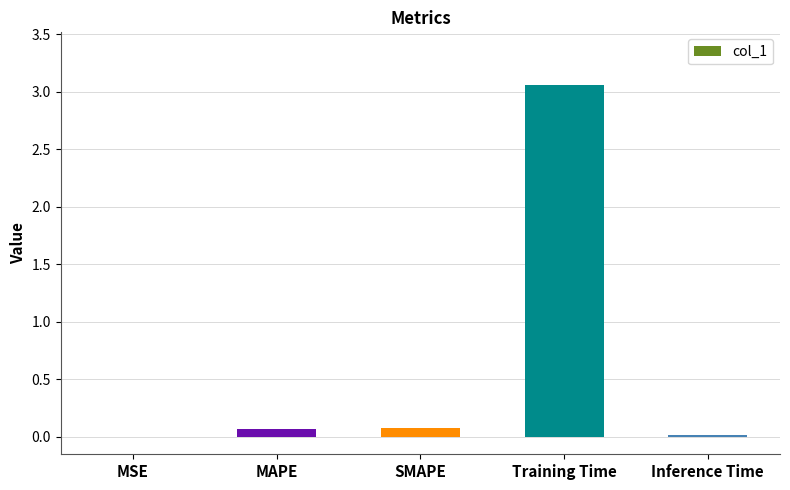

At which category does the chart reach its peak across all series?

Training Time